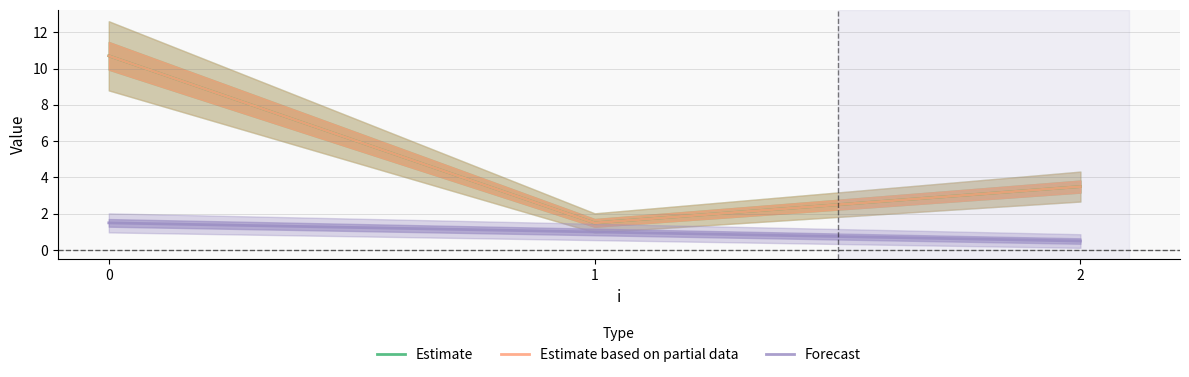

At how many categories does at least one series exceed 2?

2